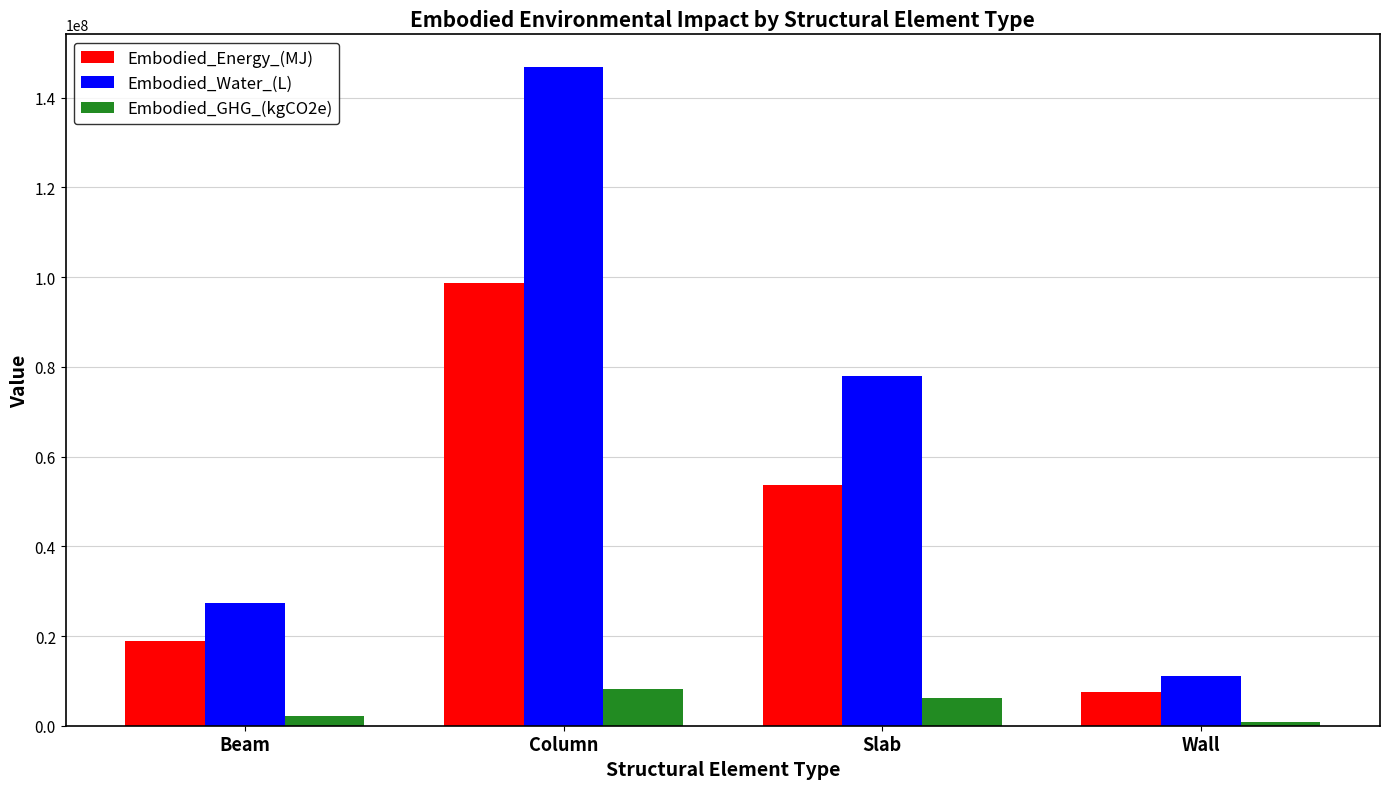

Which series has the widest spread of values?

Embodied_Water_(L)